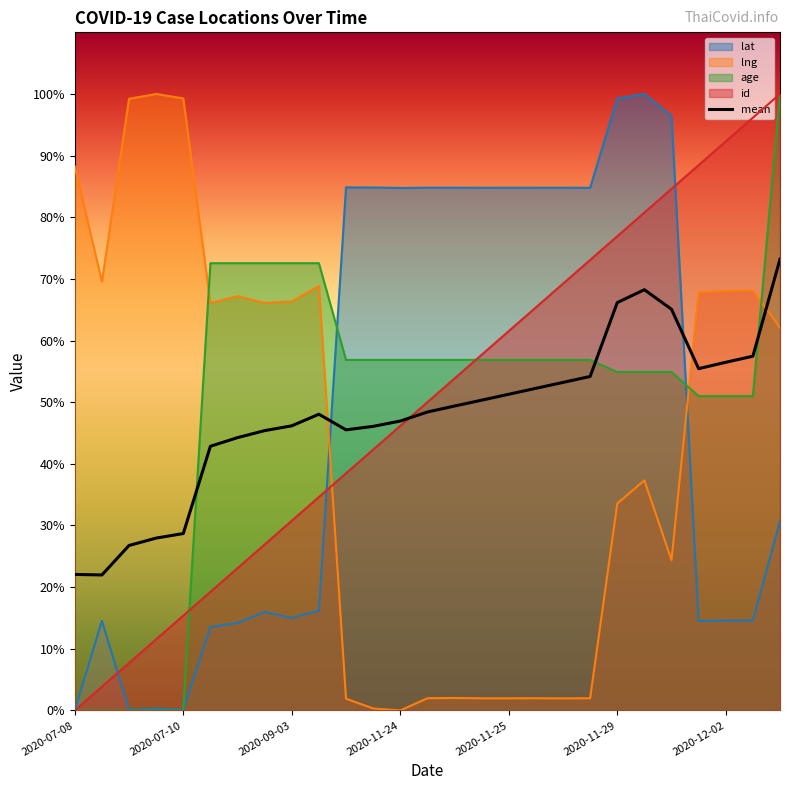

The id series shows 113.3 at 2020-11-29. True or false?

False